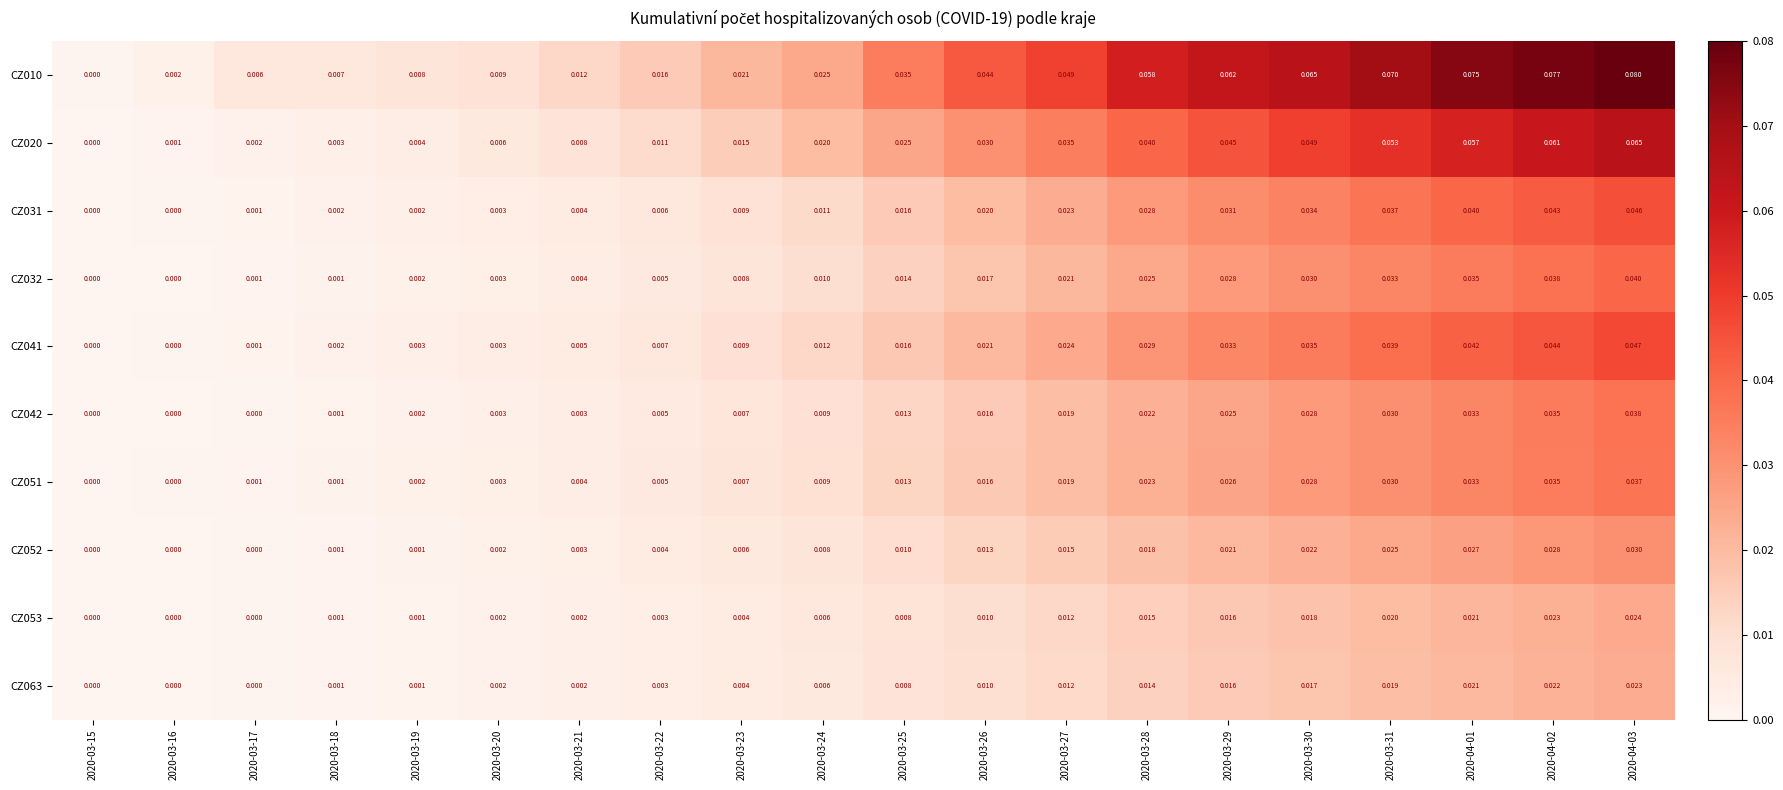

Is the value of CZ020 at 2020-03-18 greater than the value of CZ010 at 2020-04-02?

No